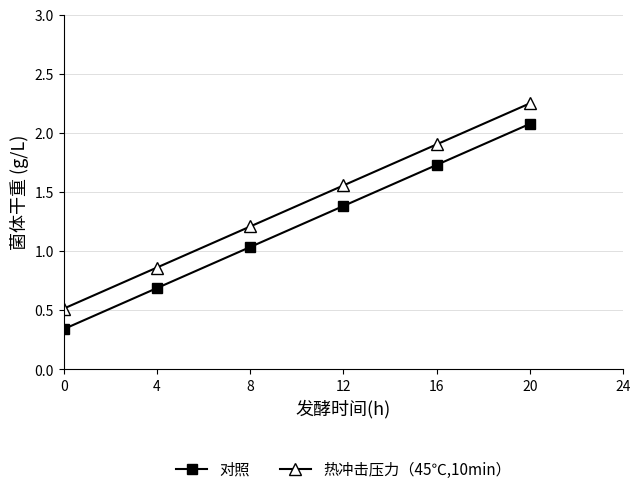

The value of 热冲击压力（45℃,10min） at 8 is 1.2. True or false?

True